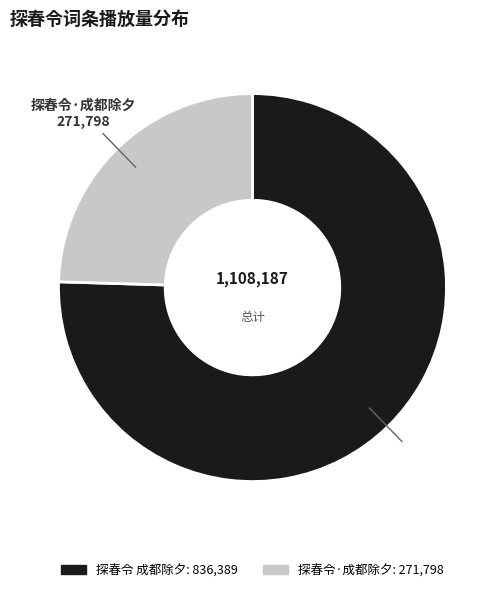

What is the smallest slice in the pie chart?

探春令·成都除夕